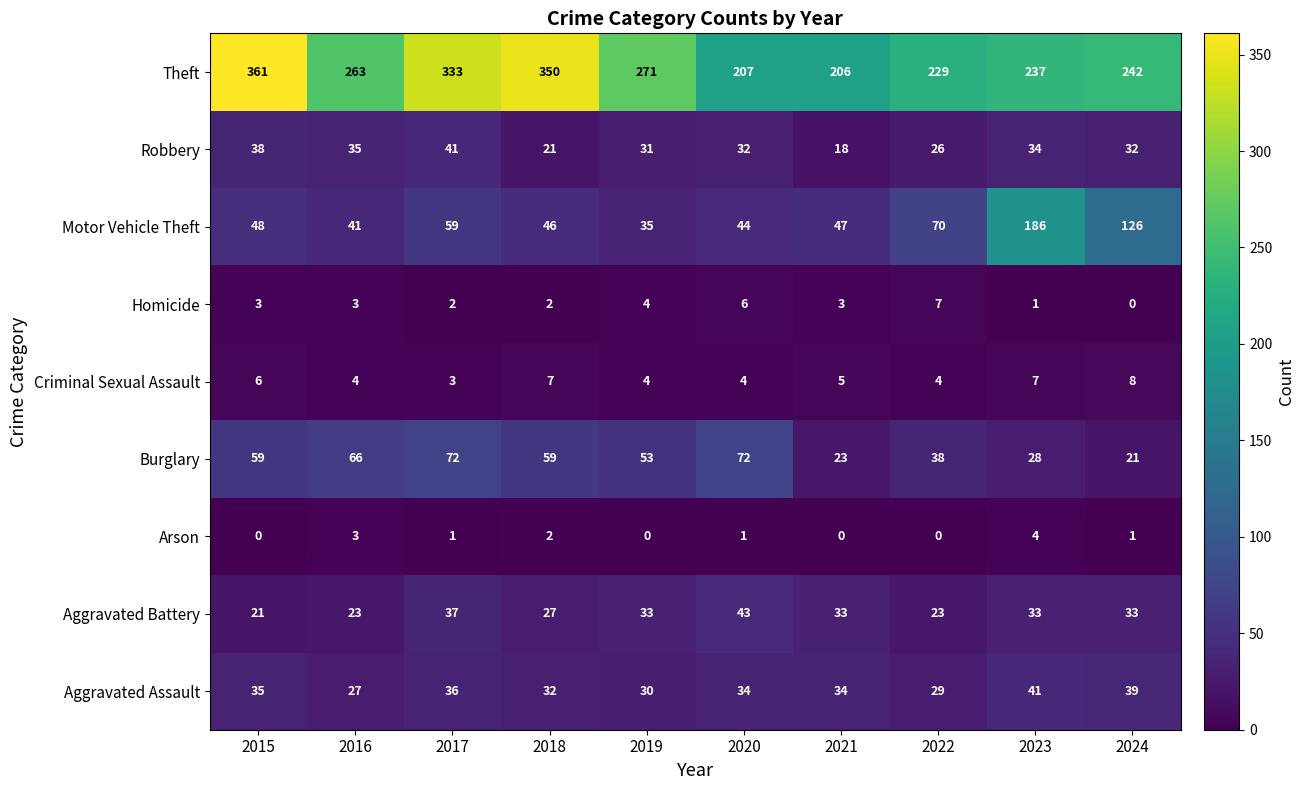

At how many categories does at least one series exceed 269?

4